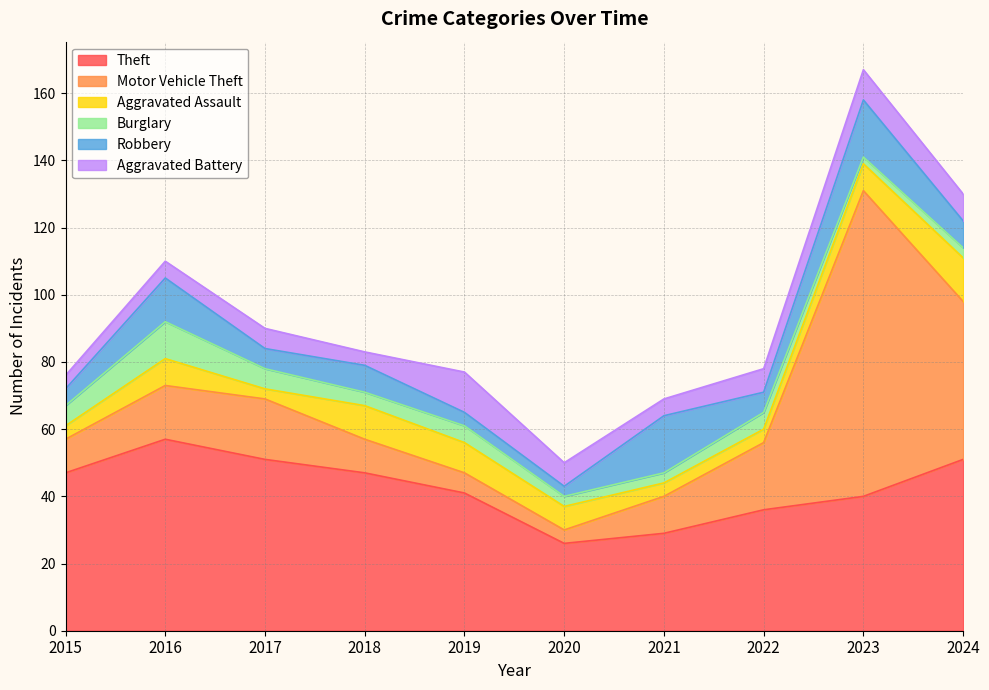

Where do Aggravated Assault and Aggravated Battery first cross each other?

2016 and 2017